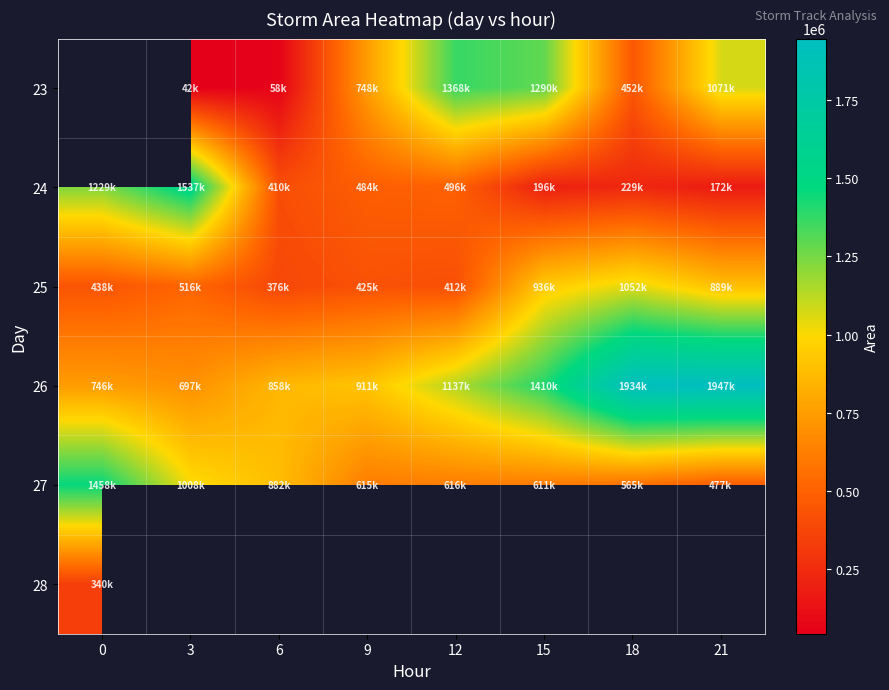

Where is 26 nearest to the value 1322500?

15